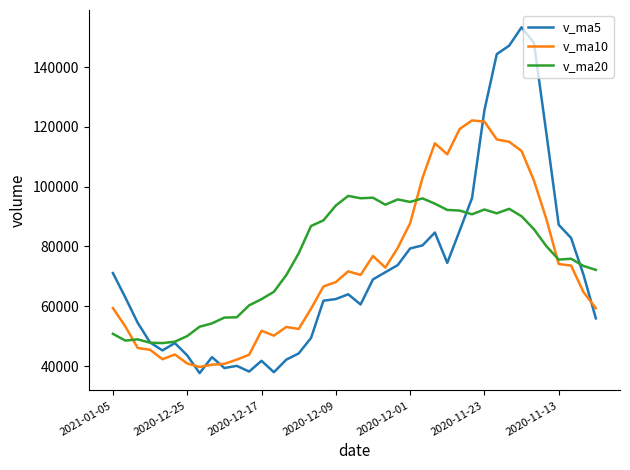

How many times do v_ma5 and v_ma10 cross each other?

5